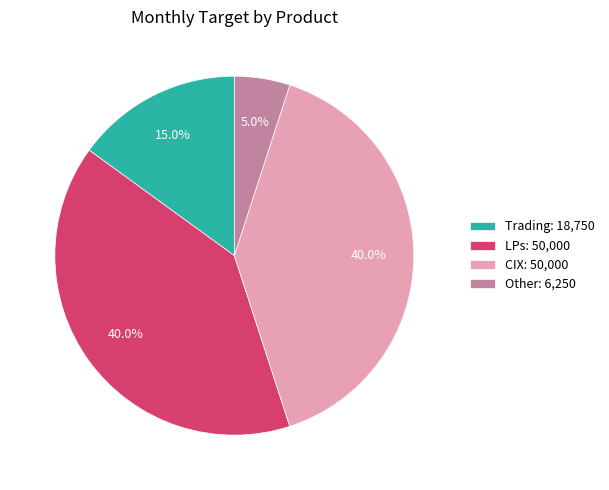

What is the ratio of the value at Trading: 18,750 to the value at CIX: 50,000?

0.4